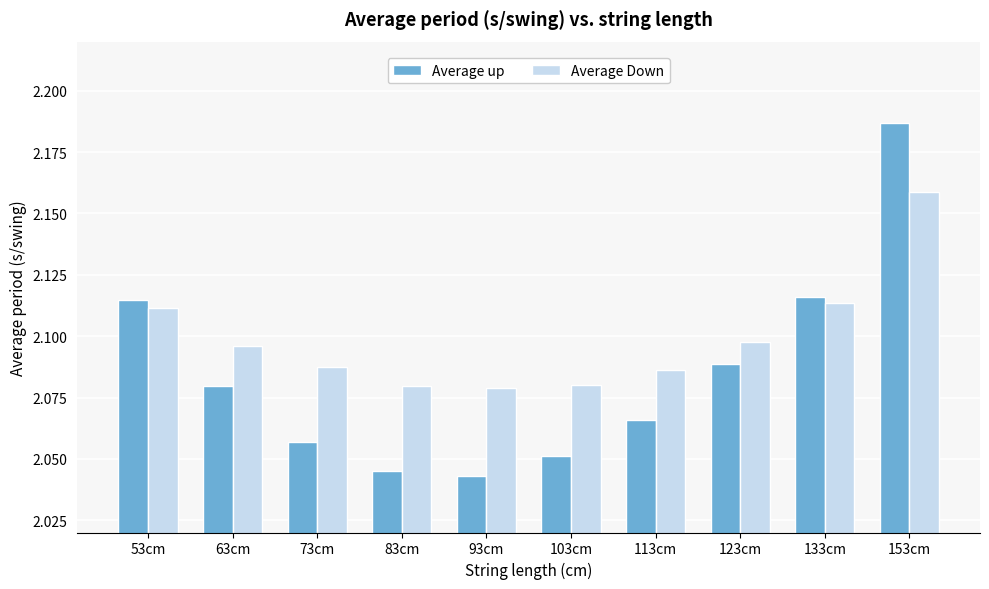

Is the value of Average up at 73cm greater than the value of Average Down at 73cm?

No